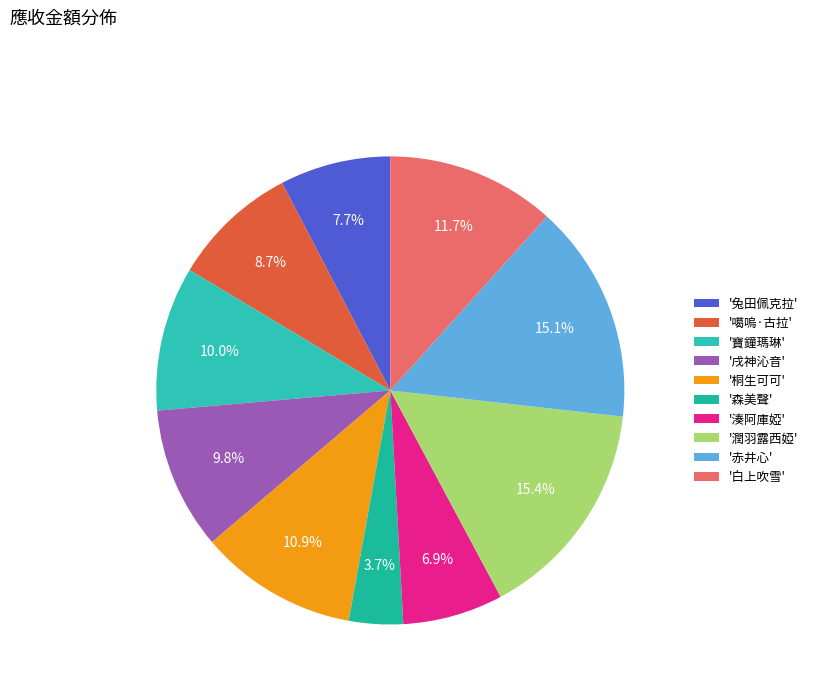

How many segments does this pie chart have?

10